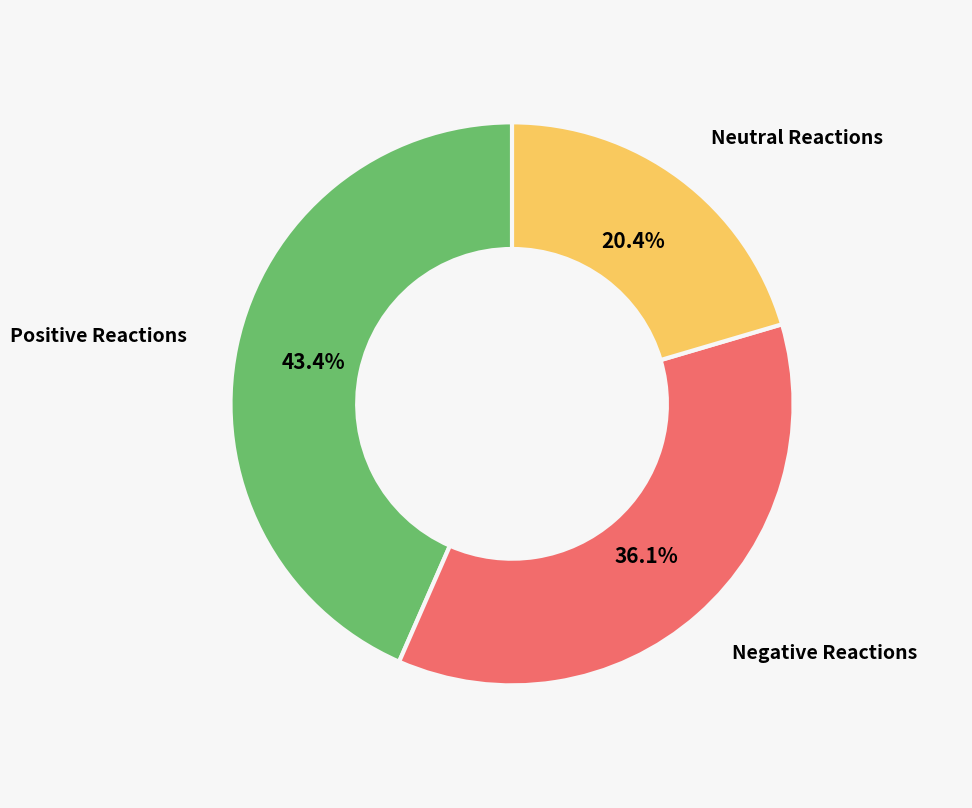

Between Neutral Reactions and Positive Reactions, which is larger?

Positive Reactions